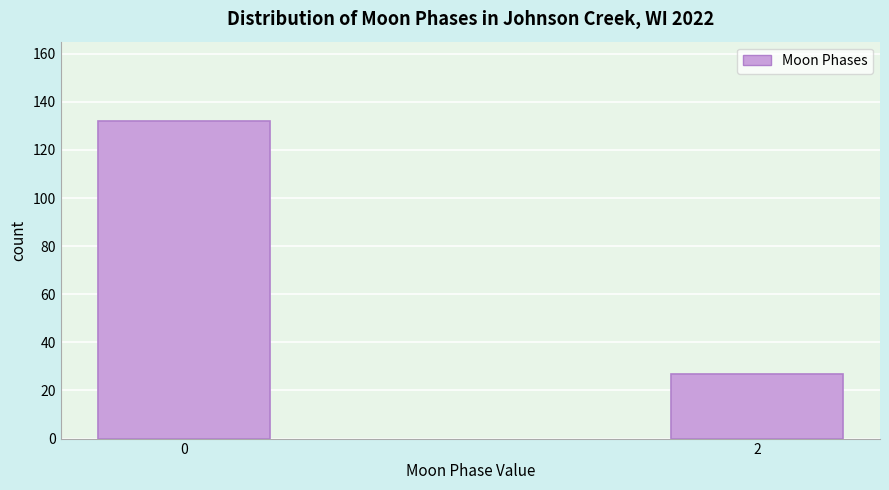

Reading left to right, what are all the values shown in this chart?

0=132	2=27